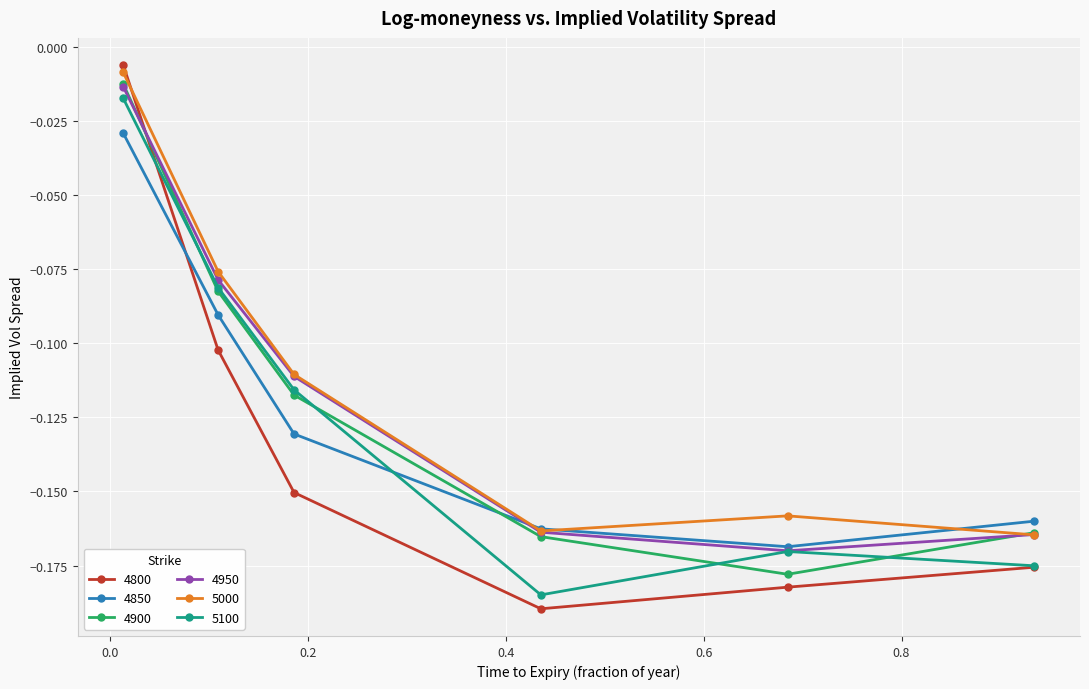

Is this an area chart (filled region under the line)?

No